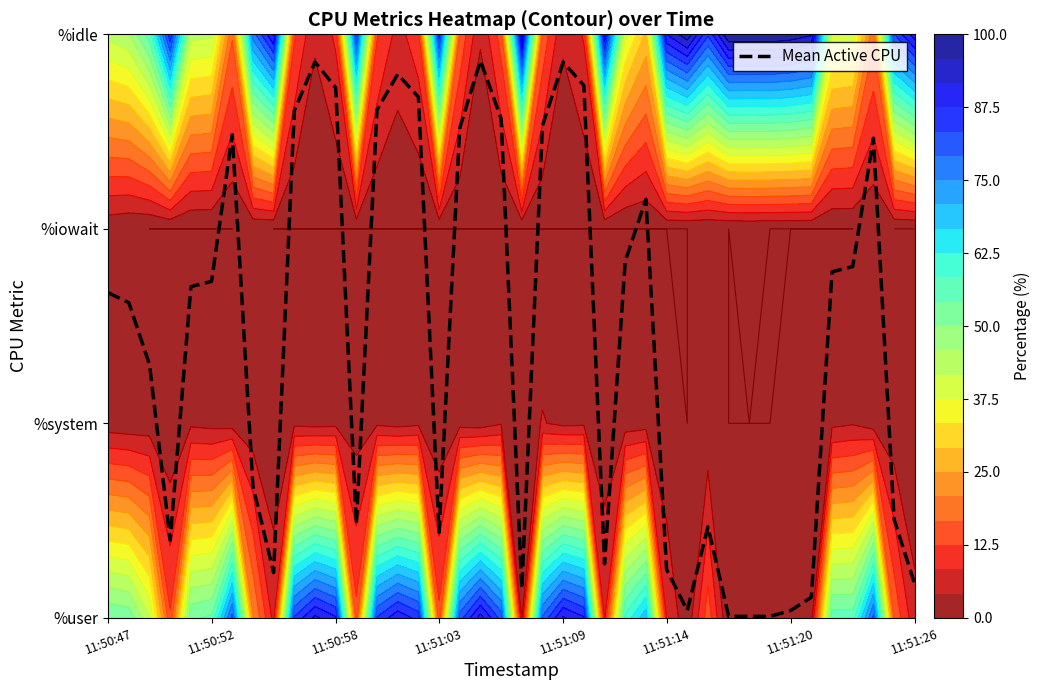

How many data points are less than 1?

17